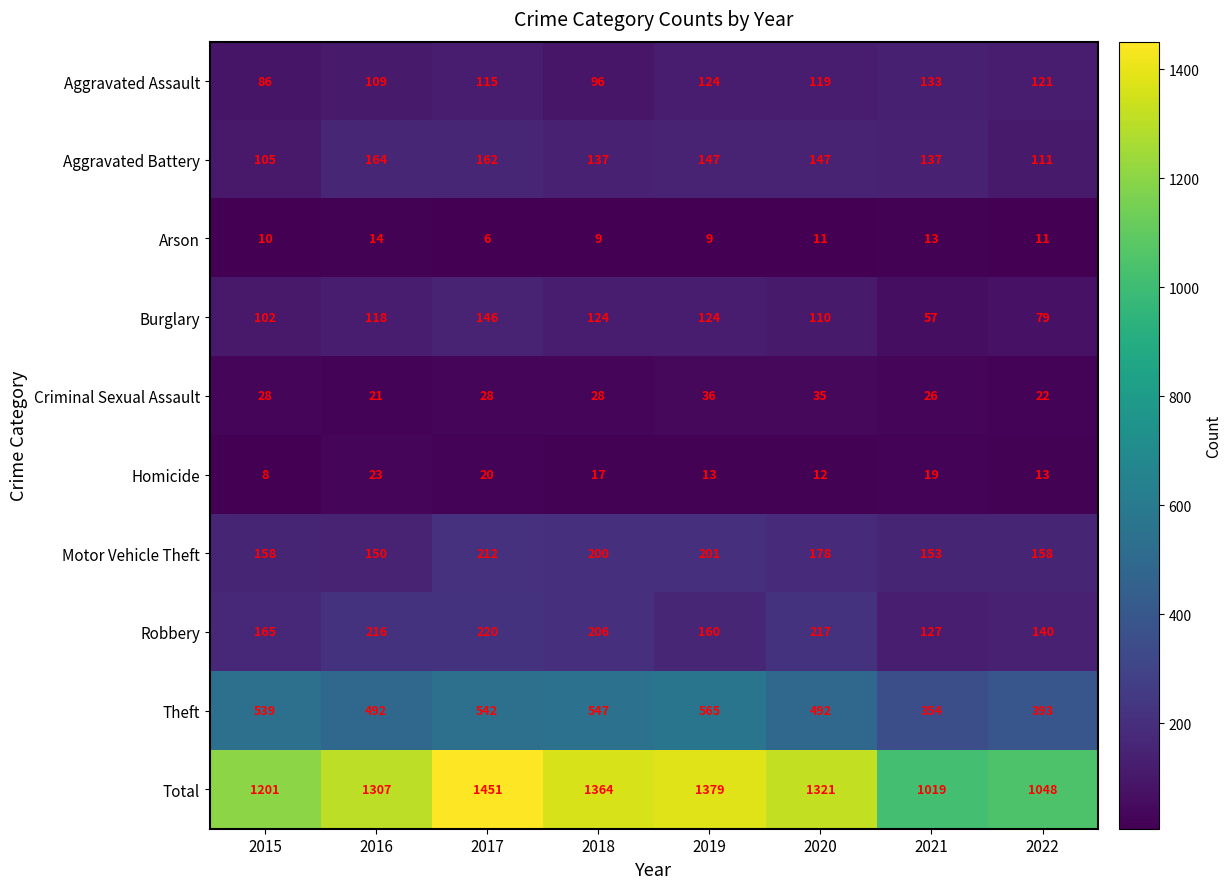

How many distinct data groups are displayed?

10